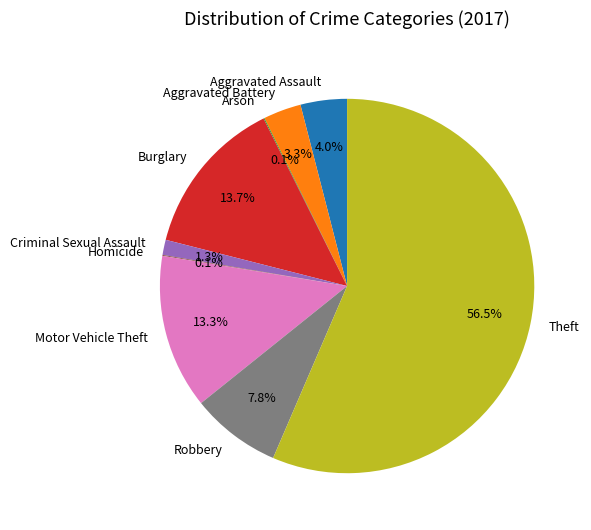

What portion of the pie excludes Motor Vehicle Theft?

86.7%